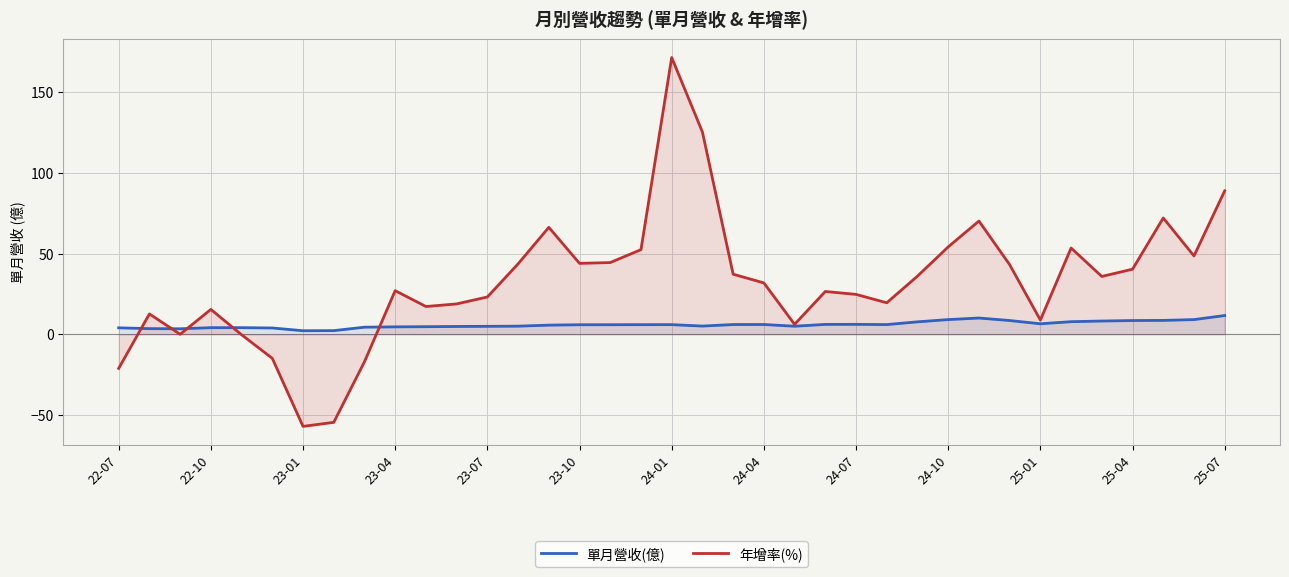

How many values in the 單月營收(億) series exceed 5?

23